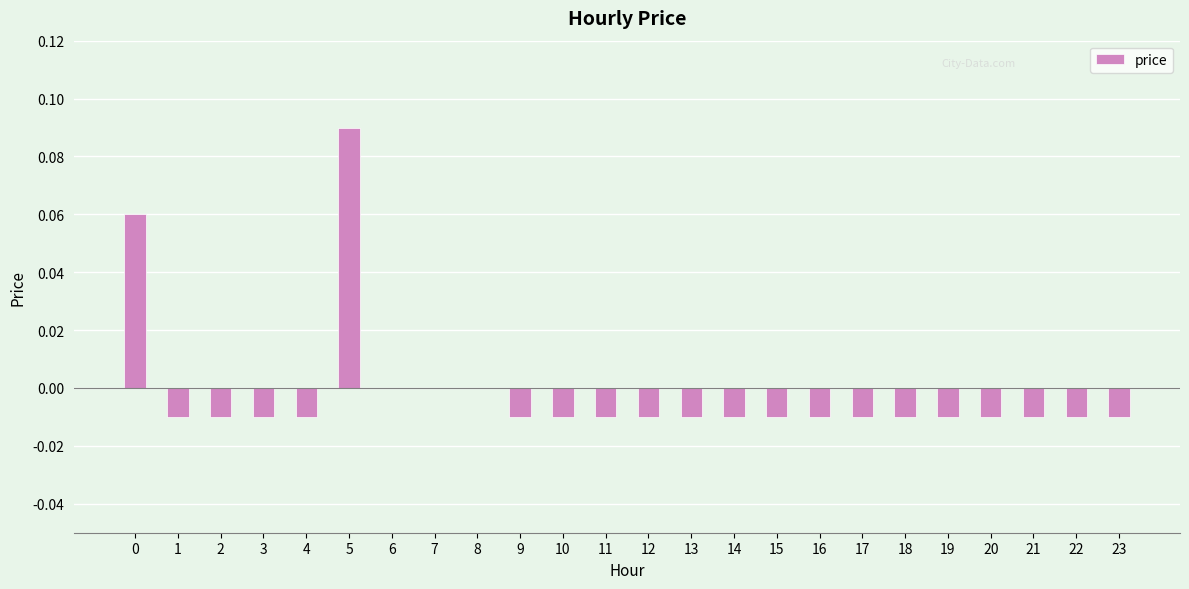

Which label corresponds to the largest value in the chart?

5